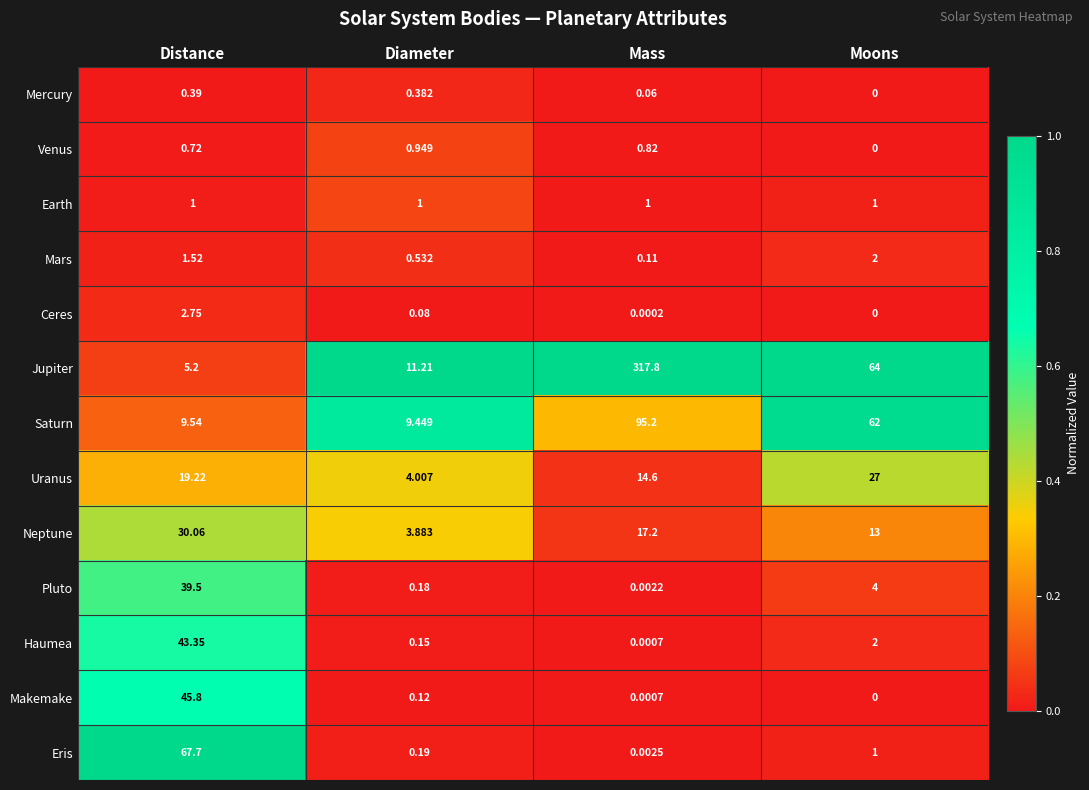

List the series in order of their peak value, highest first.

Jupiter, Saturn, Eris, Makemake, Haumea, Pluto, Neptune, Uranus, Ceres, Mars, Earth, Venus, Mercury